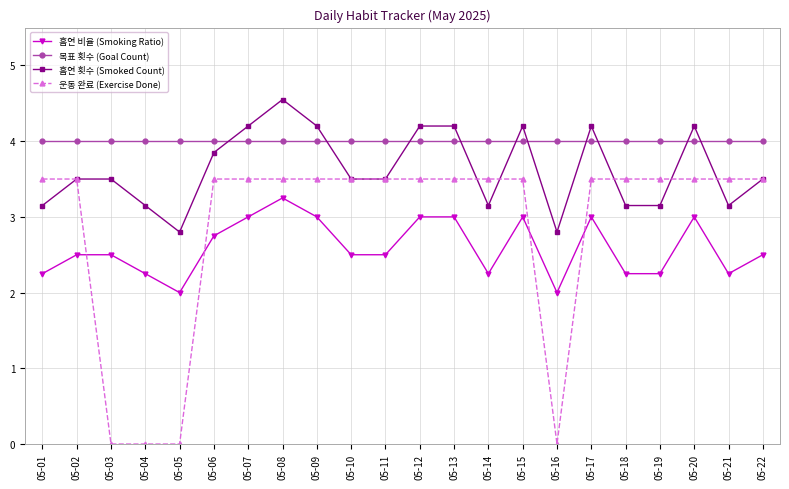

Rank the series by their maximum value, from highest to lowest.

흡연 횟수 (Smoked Count), 목표 횟수 (Goal Count), 운동 완료 (Exercise Done), 흡연 비율 (Smoking Ratio)